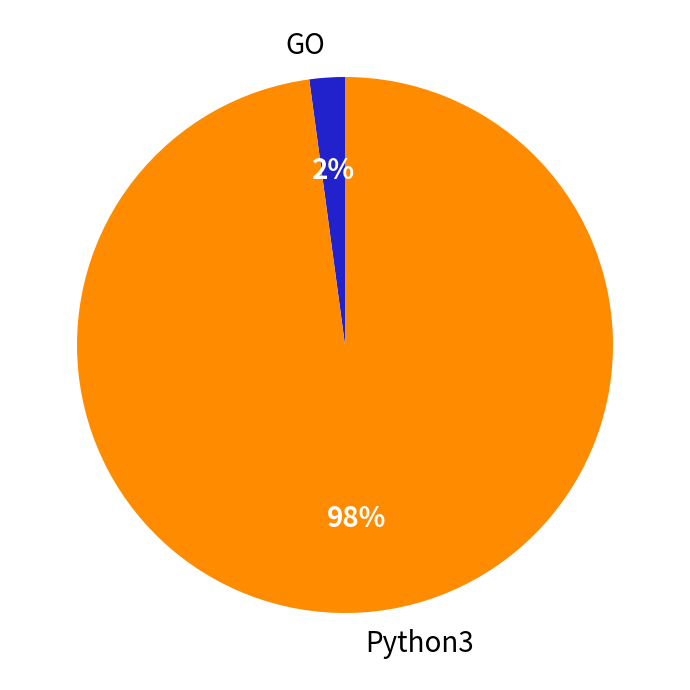

True or false: Python3 accounts for 98% of the total.

True